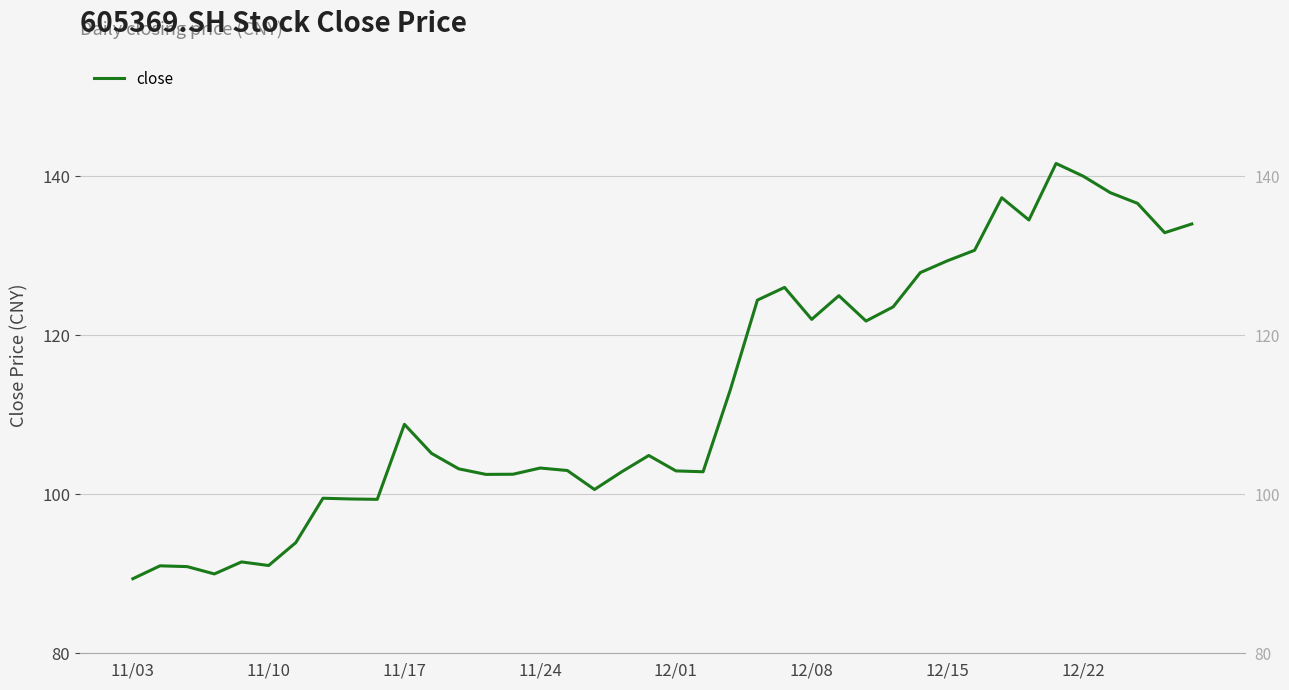

Approximately how many times larger is the value at 8 compared to 19?

0.9